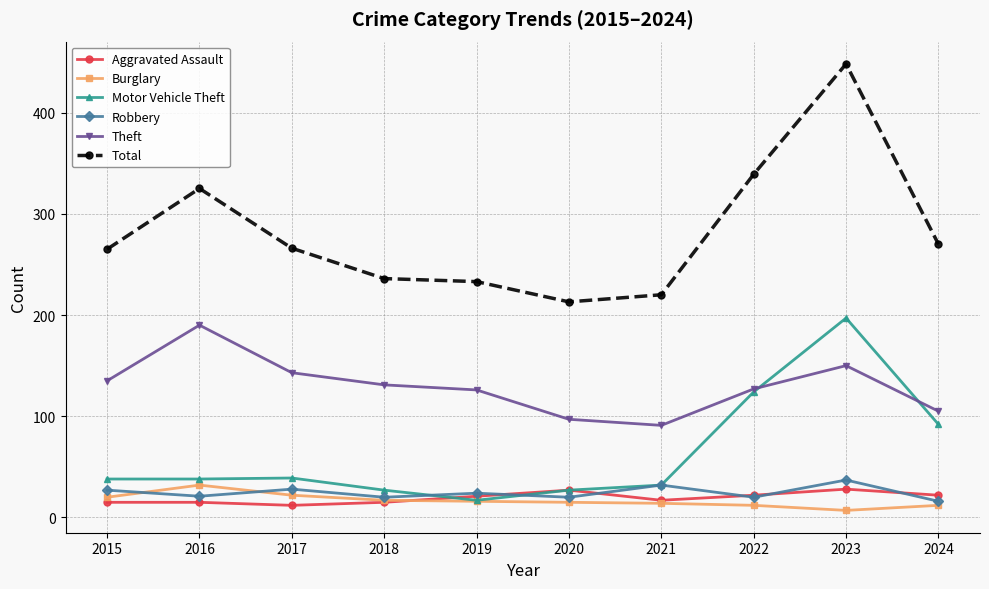

The value of Aggravated Assault at 2022 is 22. True or false?

True